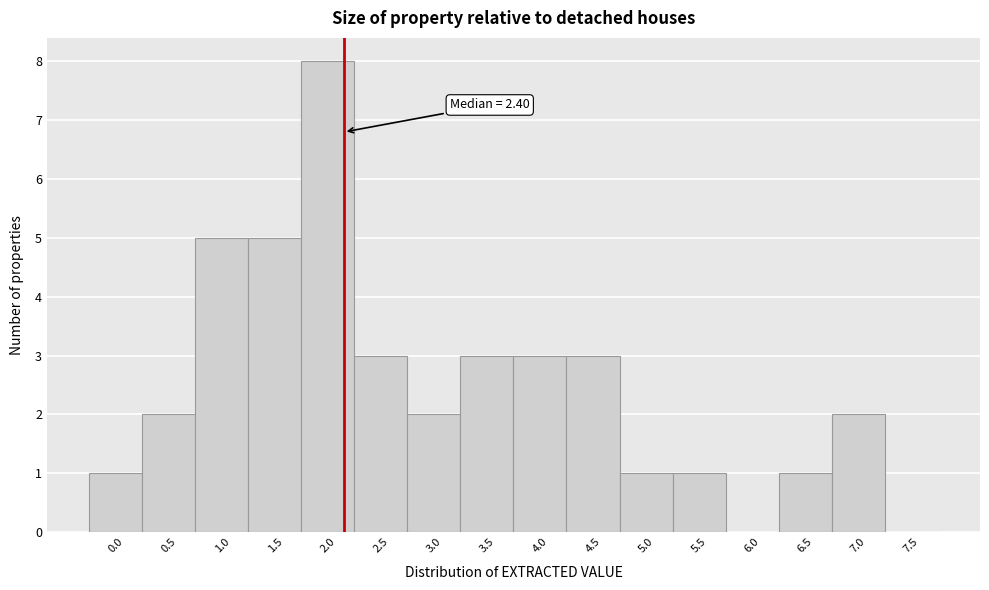

Reading left to right, list all the values displayed in this chart.

0.0=1	0.5=2	1.0=5	1.5=5	2.0=8	2.5=3	3.0=2	3.5=3	4.0=3	4.5=3	5.0=1	5.5=1	6.0=0	6.5=1	7.0=2	7.5=0